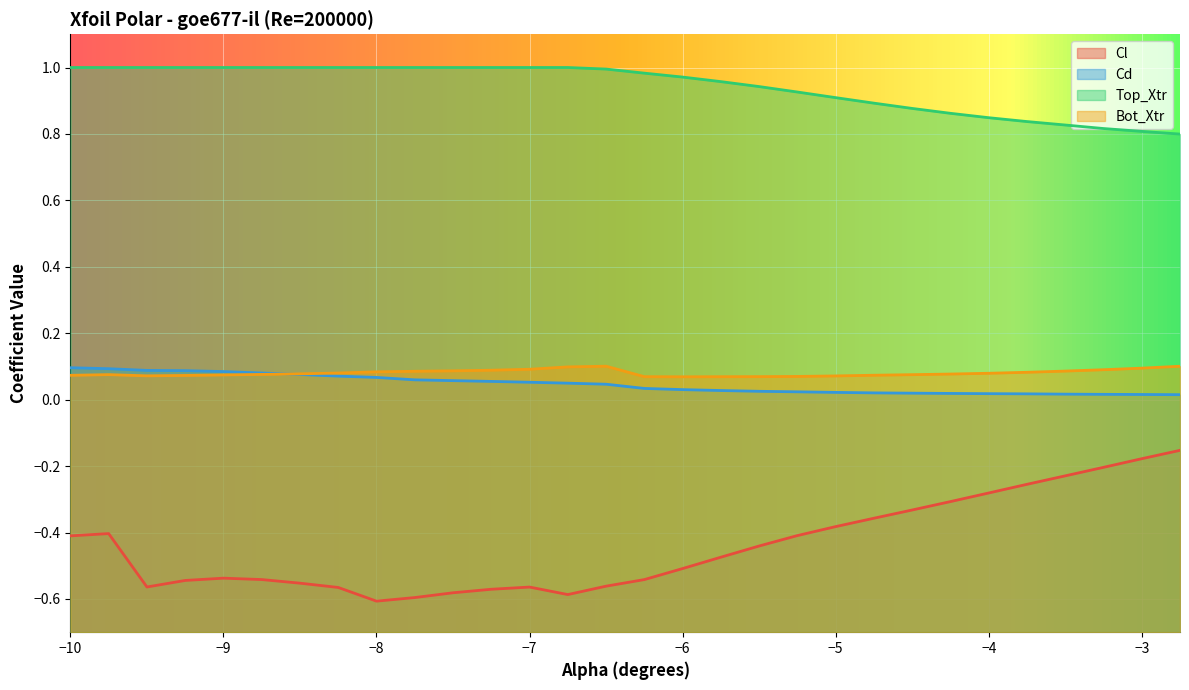

How many categories are shown in the chart?

30